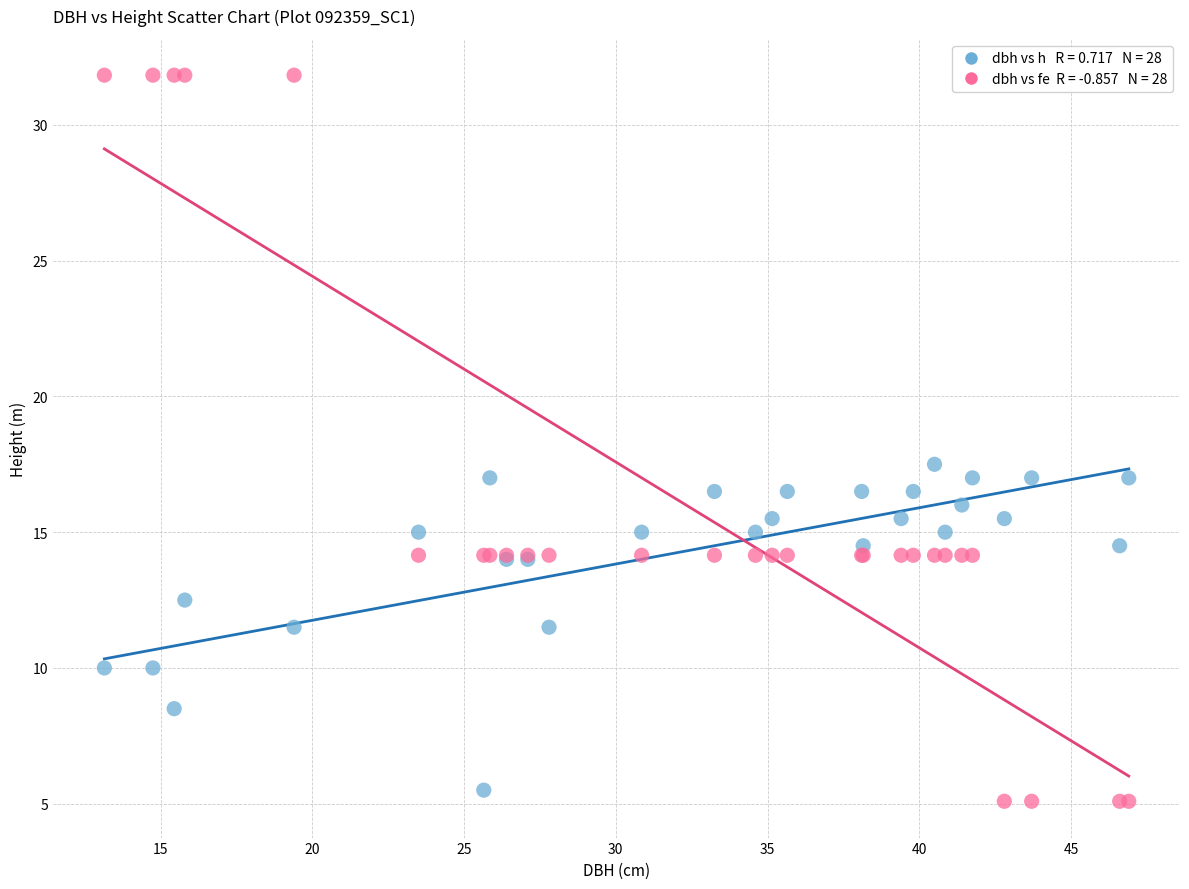

Across all series, what Y value is closest to 18?

17.5